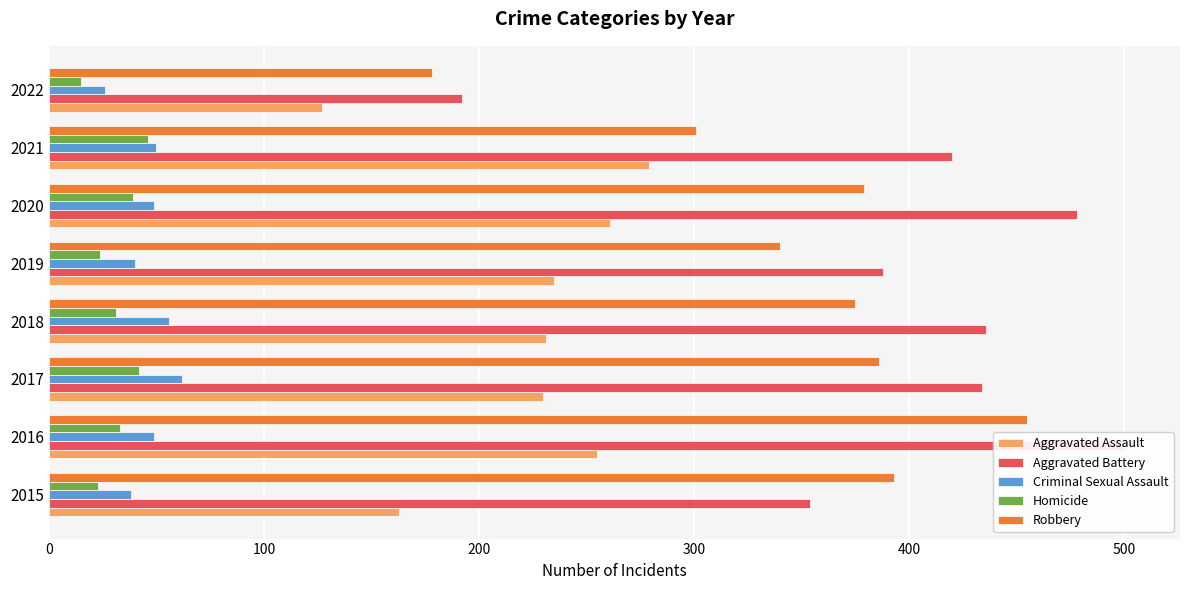

Is the value of Aggravated Battery at 2018 greater than the value of Homicide at 2016?

Yes